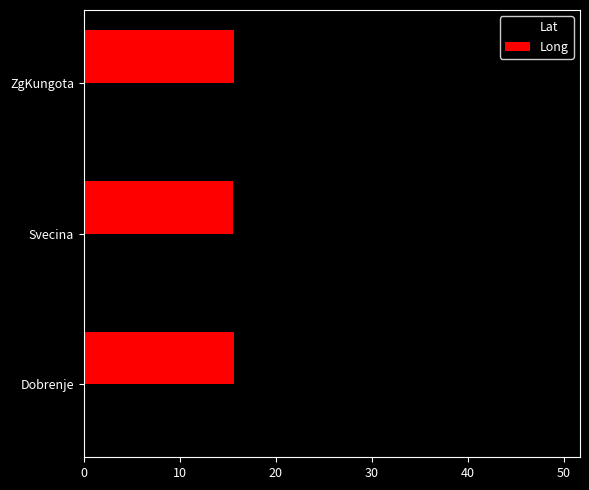

True or false: Long has a value of 15.6 at ZgKungota.

True